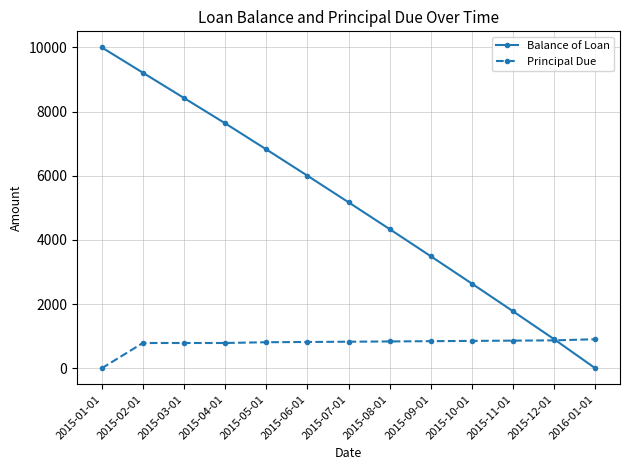

What is the label of the 5th point from the left?

2015-05-01